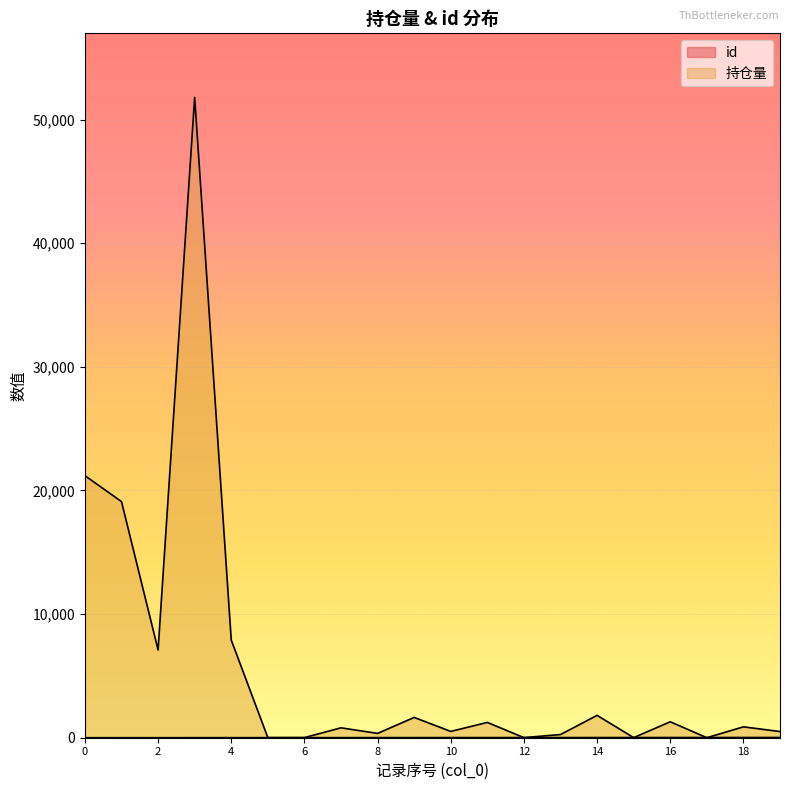

Which series has the widest spread of values?

持仓量